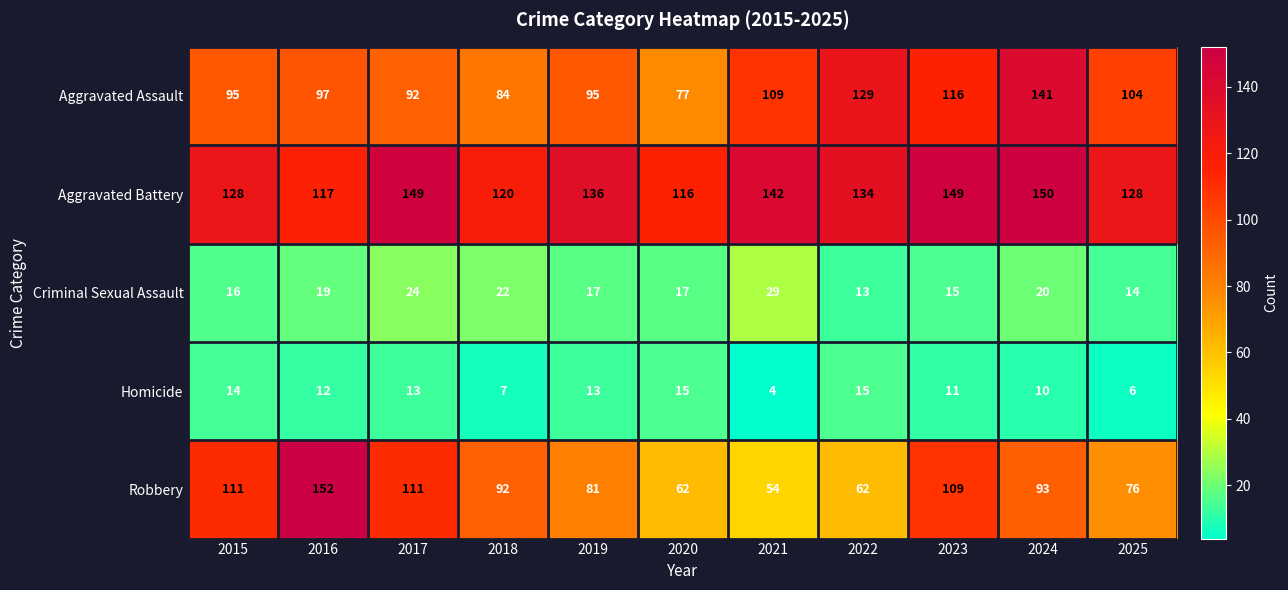

What is the difference between the maximum and minimum values in the Homicide series?

11